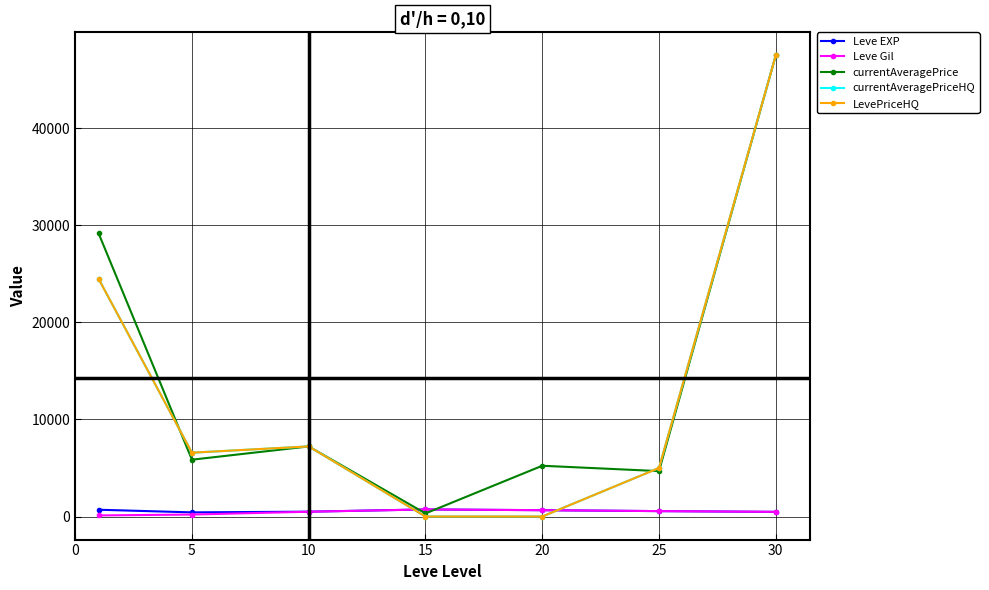

Reading left to right, what are all the values shown in this chart?

Leve EXP: 700.0	428.3	500.0	730.0	653.3	558.0	480.0
Leve Gil: 112.0	204.0	491.4	730.0	653.3	558.0	480.0
currentAveragePrice: 29187.2	5854.2	7219.4	319.7	5229.8	4678.2	47499.8
currentAveragePriceHQ: 24499.8	6574.0	7222.4	0.0	0.0	4998.8	47499.8
LevePriceHQ: 24499.8	6574.0	7222.4	0.0	0.0	4998.8	47499.8